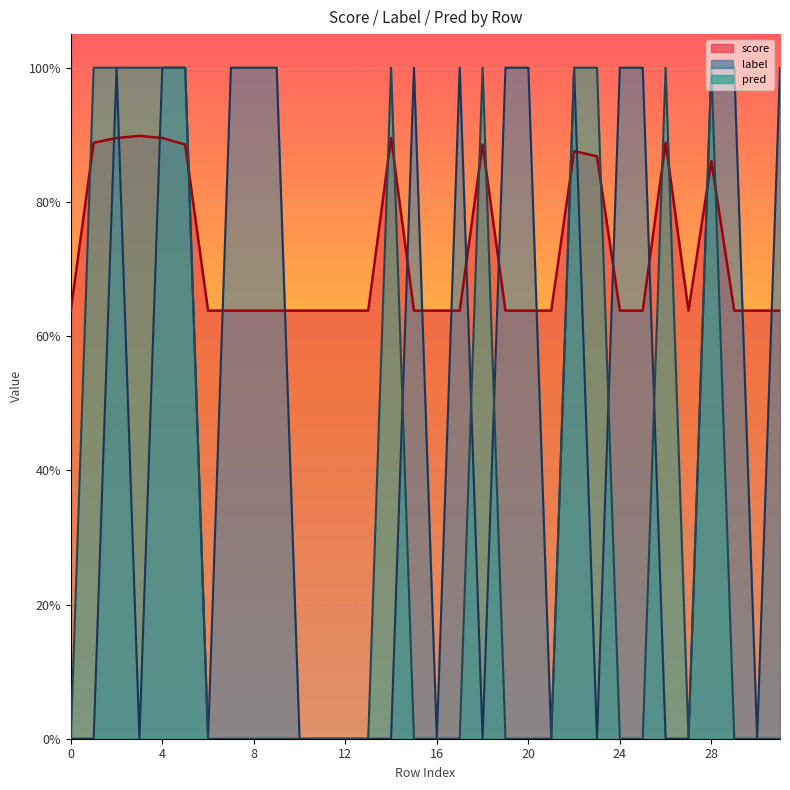

True or false: label and score intersect in this chart.

True